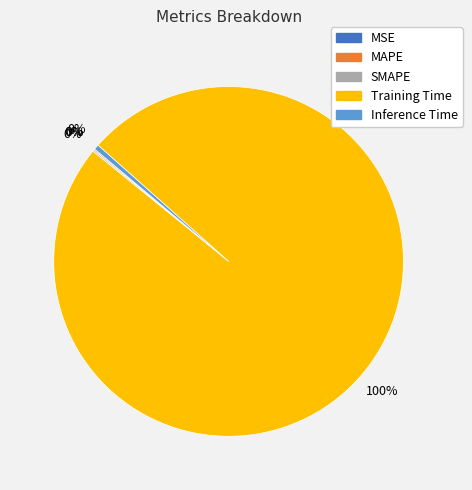

Which has a higher value, Inference Time or MAPE?

Inference Time